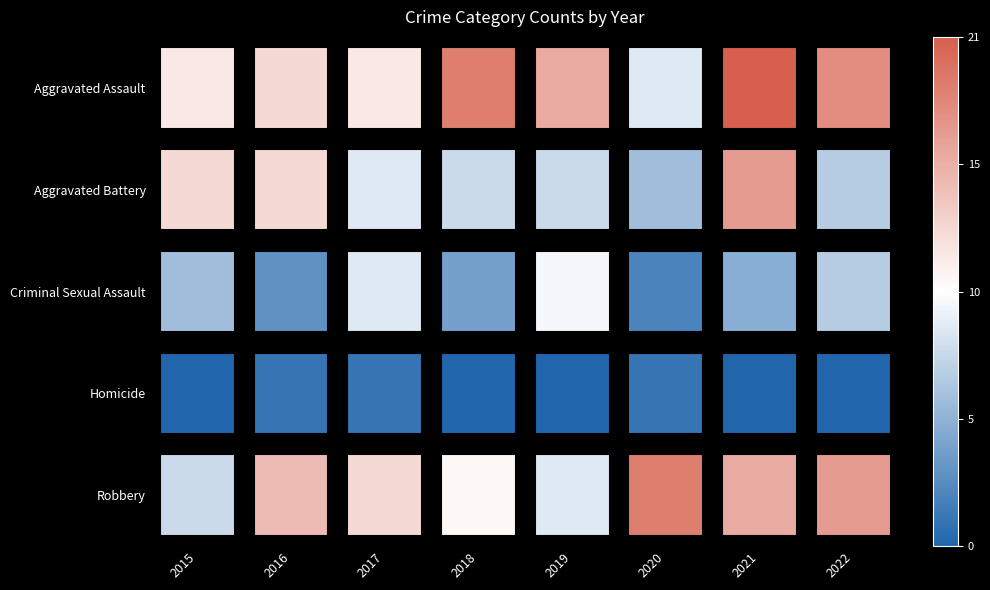

What is the greatest value displayed?

1.0